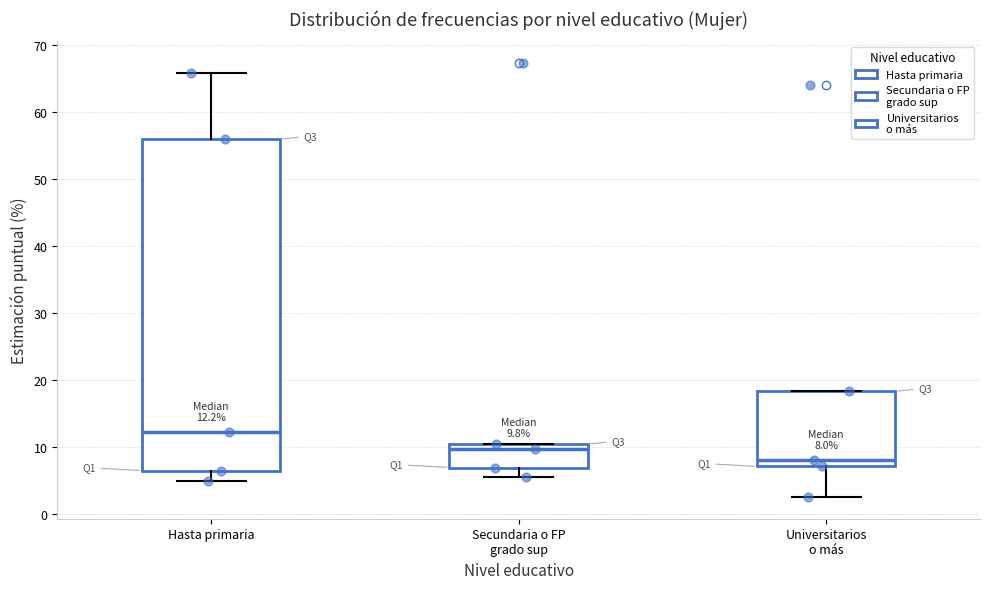

Which box is the tallest, from its lower edge to its upper edge?

Hasta primaria